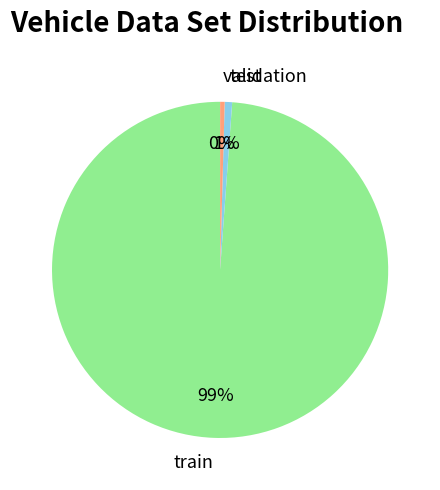

Is there any slice that represents more than half of the pie?

Yes